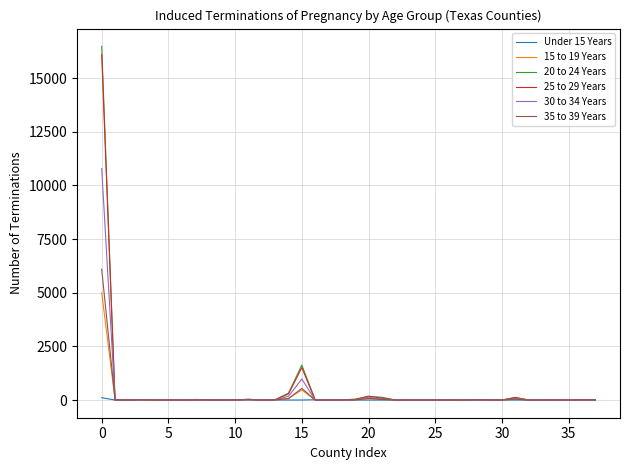

List the series in order of their peak value, lowest first.

Under 15 Years, 15 to 19 Years, 35 to 39 Years, 30 to 34 Years, 25 to 29 Years, 20 to 24 Years